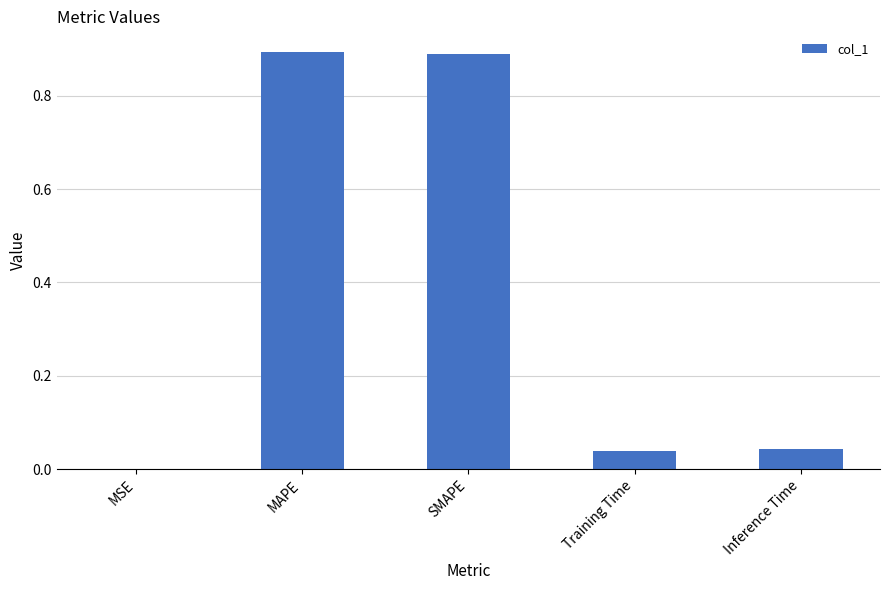

The chart shows a value of 0.9 at SMAPE. True or false?

True